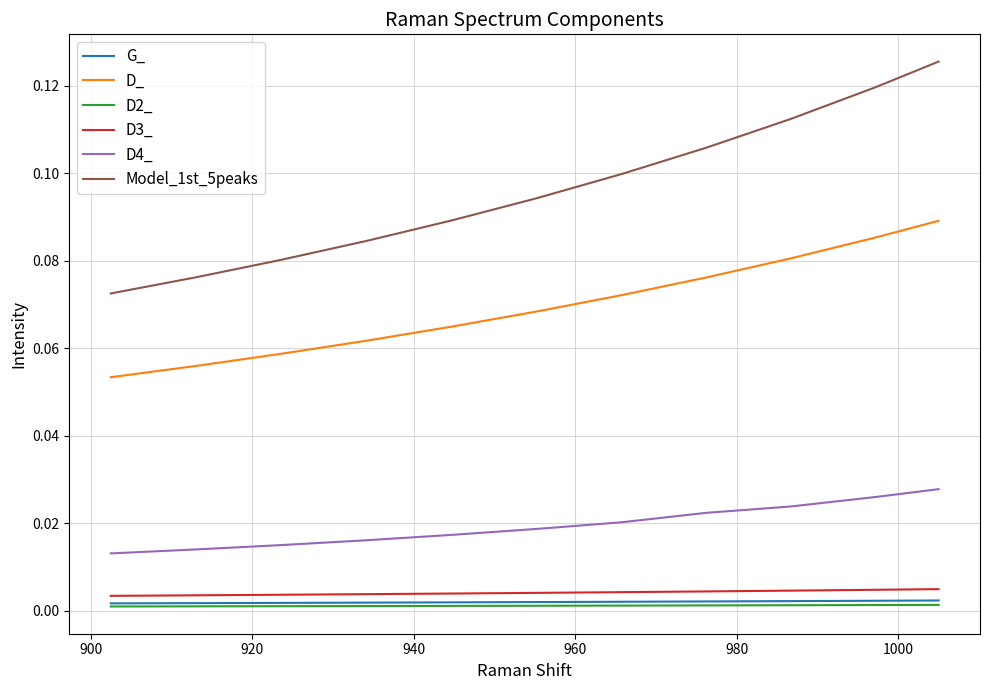

True or false: D3_ and Model_1st_5peaks intersect in this chart.

False